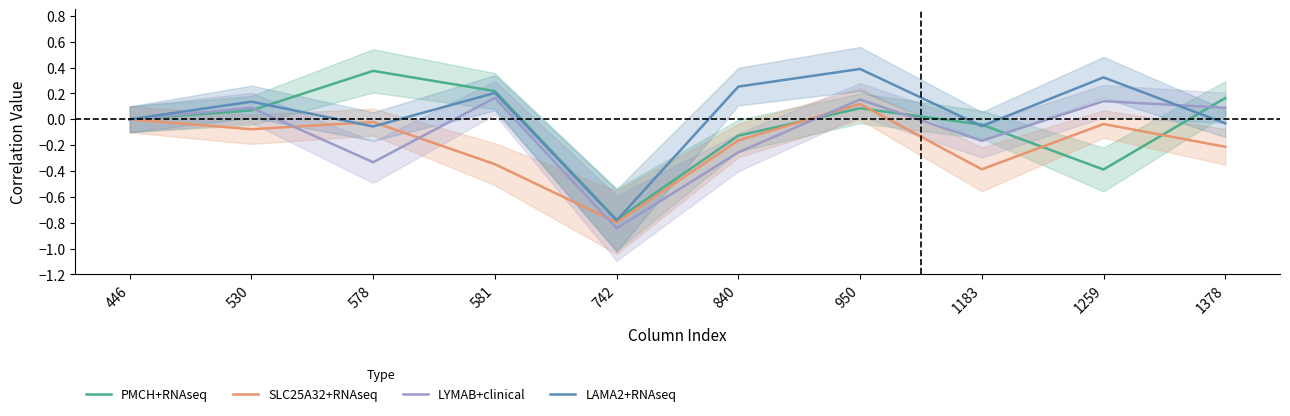

The LYMAB+clinical series shows 0.2 at 950. True or false?

True